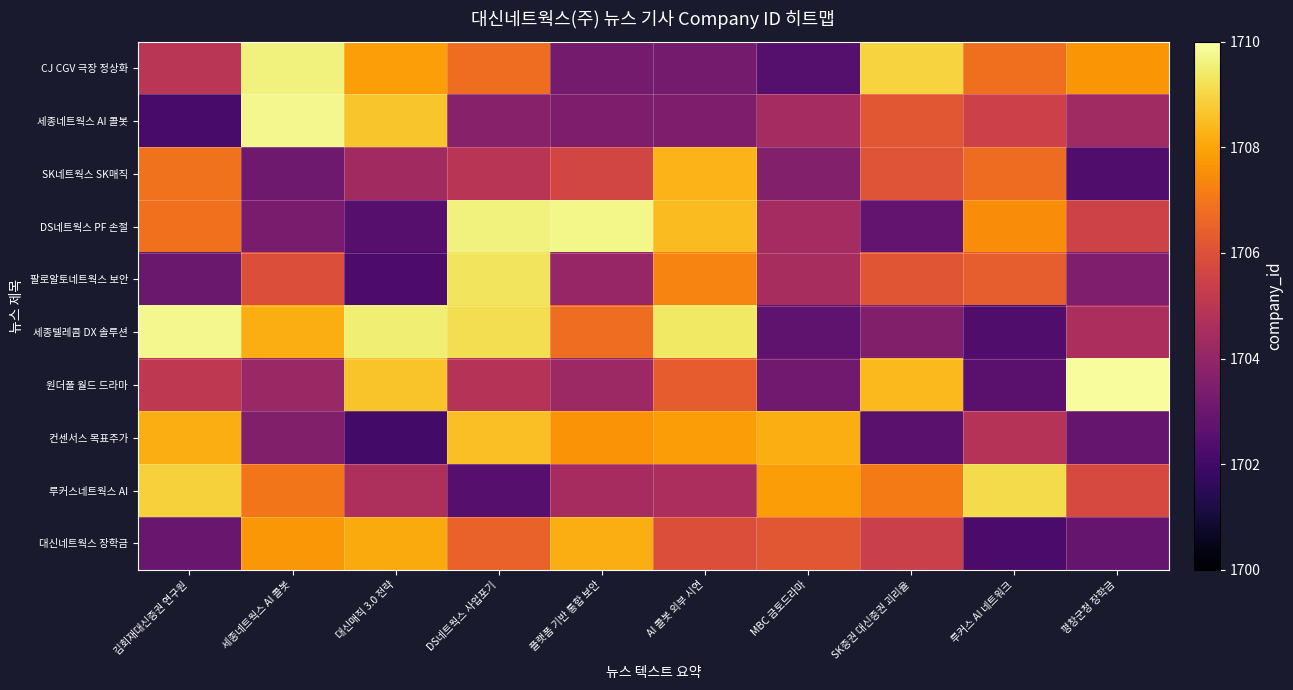

Which series changed the most between 플랫폼 기반 통합 보안 and SK증권 대신증권 괴리율?

DS네트웍스 PF 손절